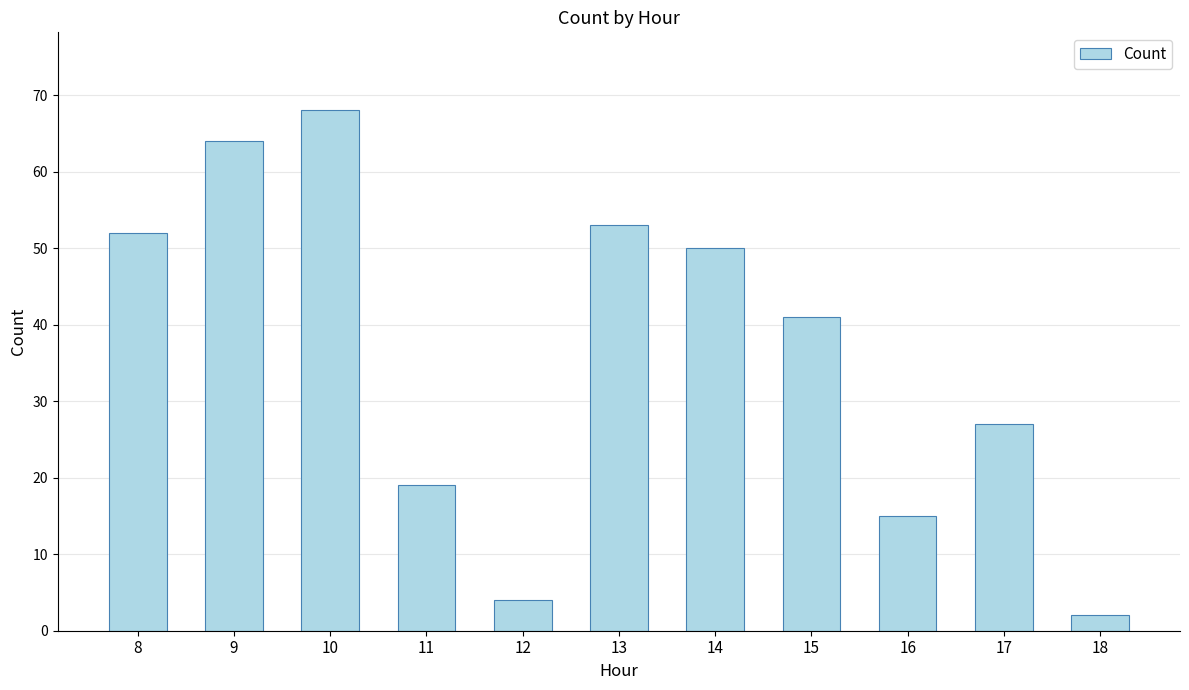

Which has a higher value, 9 or 13?

9